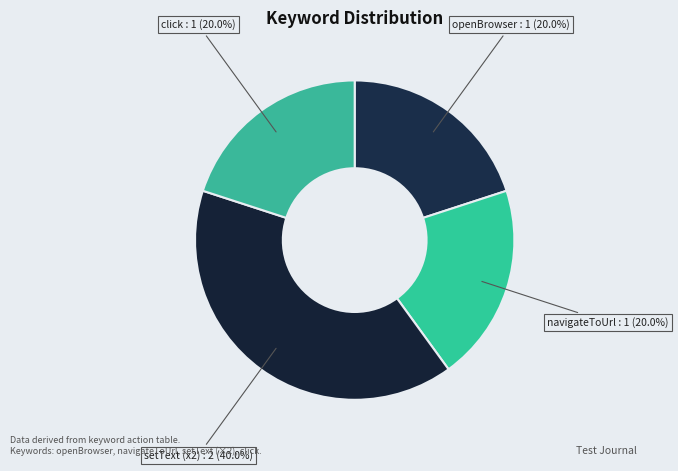

What percentage is the navigateToUrl slice, to the nearest percent?

20%